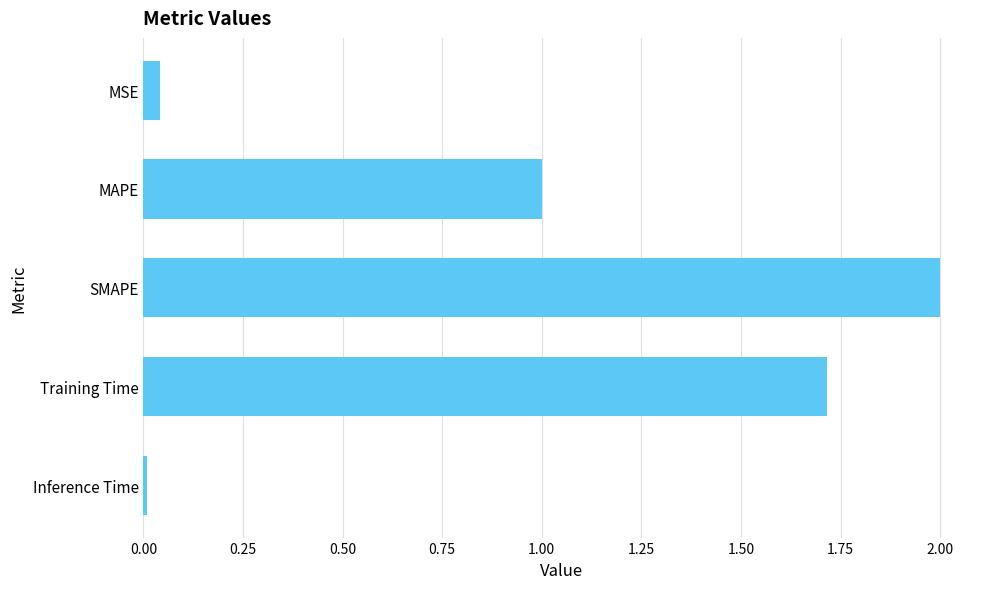

How many bars are there in total?

5